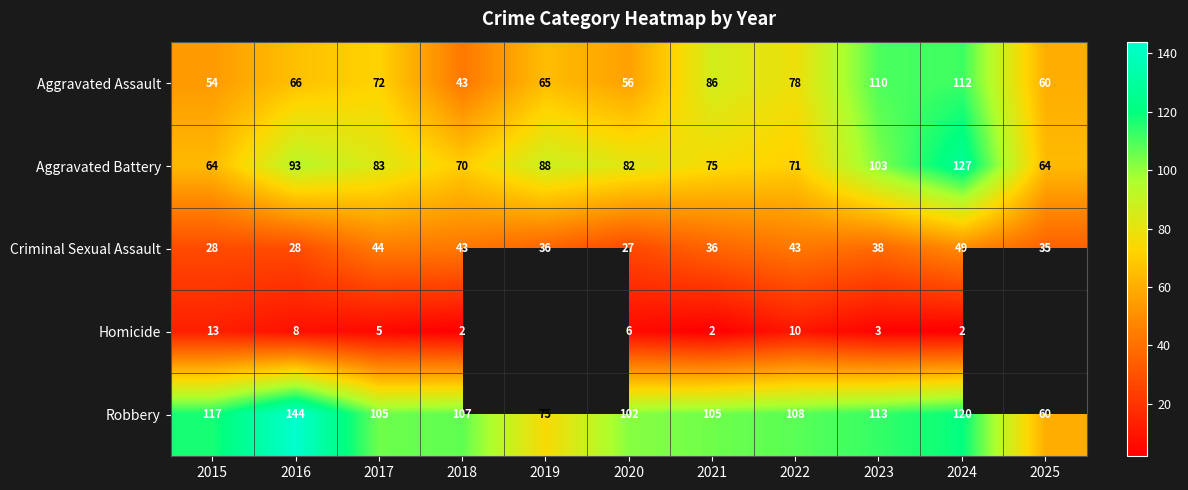

What is the total value across all series at 2020?

273